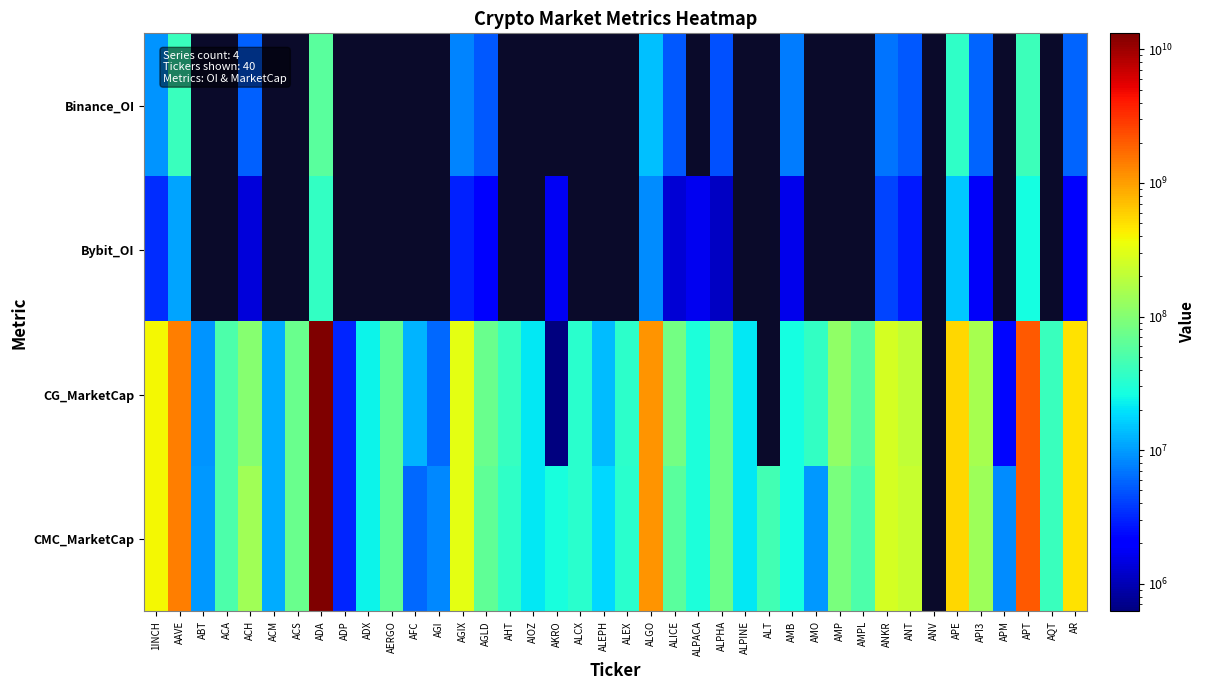

What is the smallest value displayed?

619343.0